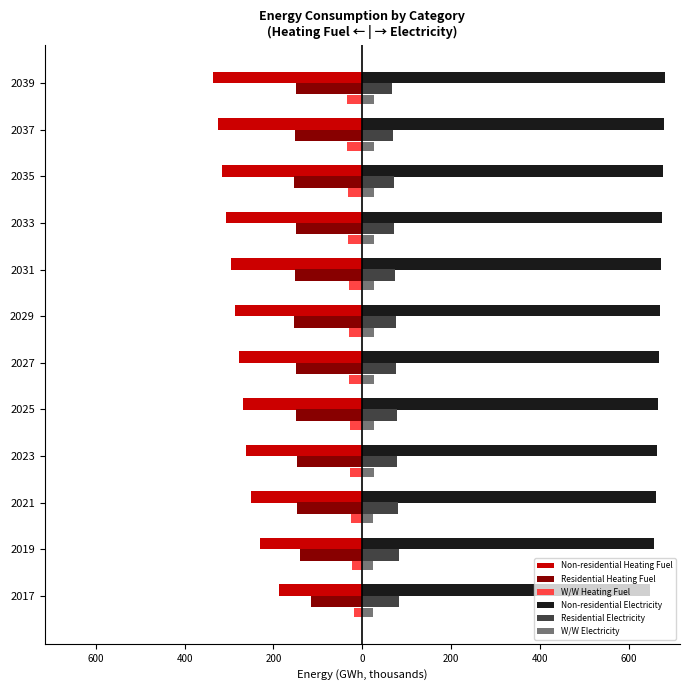

What are all the series names shown in the legend?

Non-residential Heating Fuel, Residential Heating Fuel, W/W Heating Fuel, Non-residential Electricity, Residential Electricity, W/W Electricity